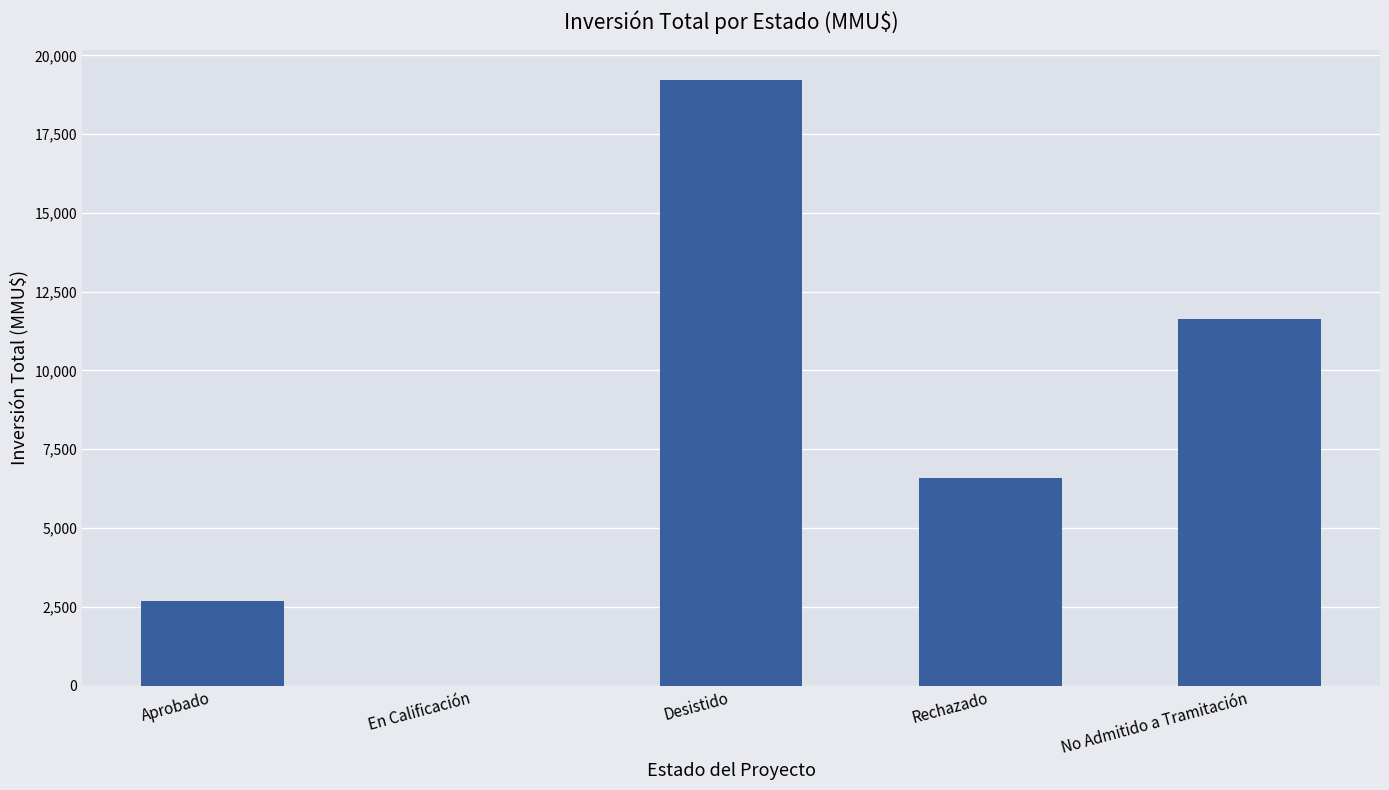

Reading left to right, what are all the values shown in this chart?

Aprobado=2668	En Calificación=0	Desistido=19220	Rechazado=6600	No Admitido a Tramitación=11636